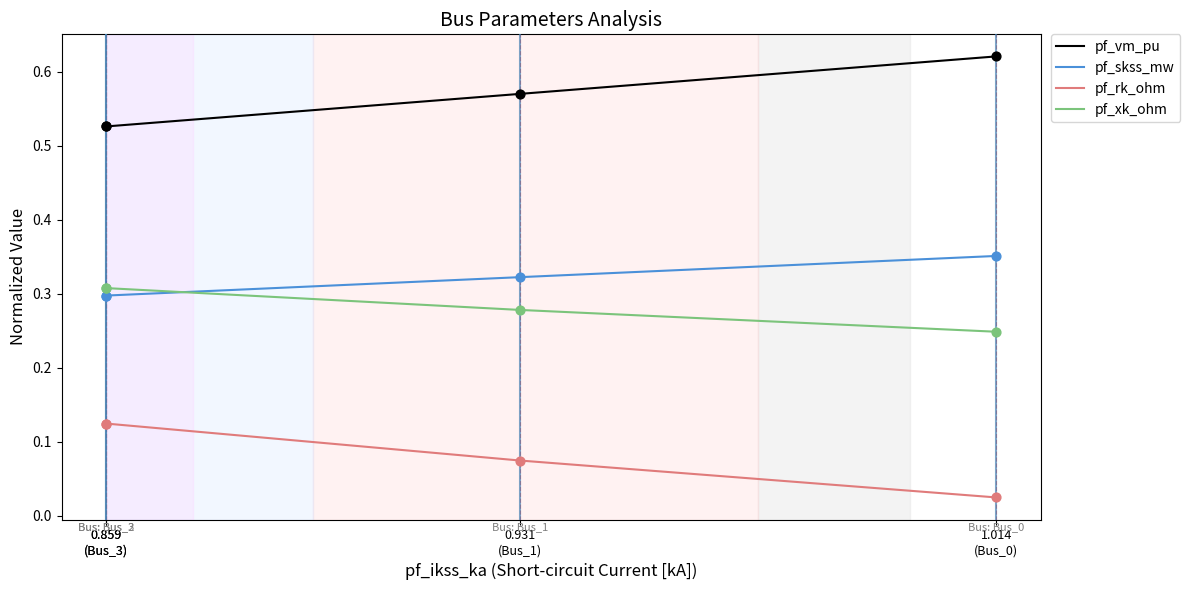

Is the value of pf_vm_pu at 0.859
(Bus_3) greater than the value of pf_skss_mw at 0.931
(Bus_1)?

Yes